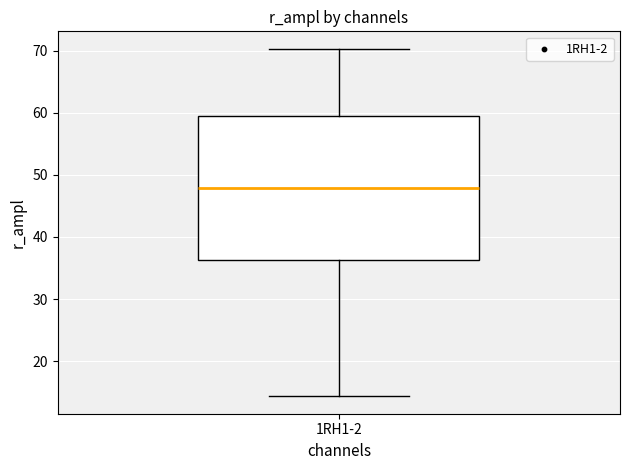

Where is the lower edge of the box for 1RH1-2 on the y-axis? The values are not printed on the chart, so give them approximately, as read against the axis.

36